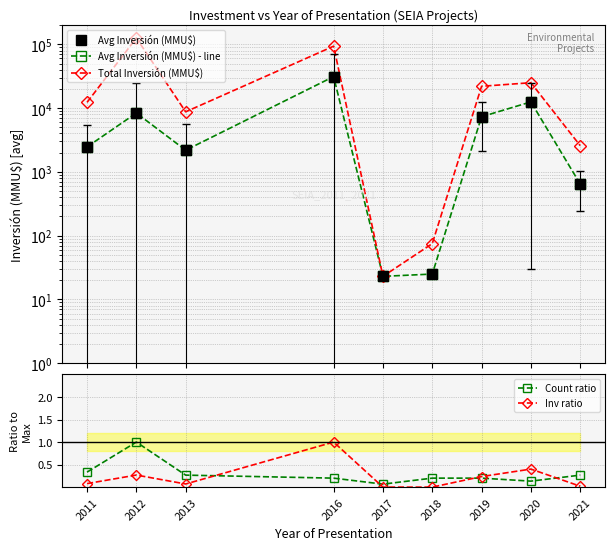

True or false: Inv ratio and Avg Inversión (MMU$) intersect in this chart.

False